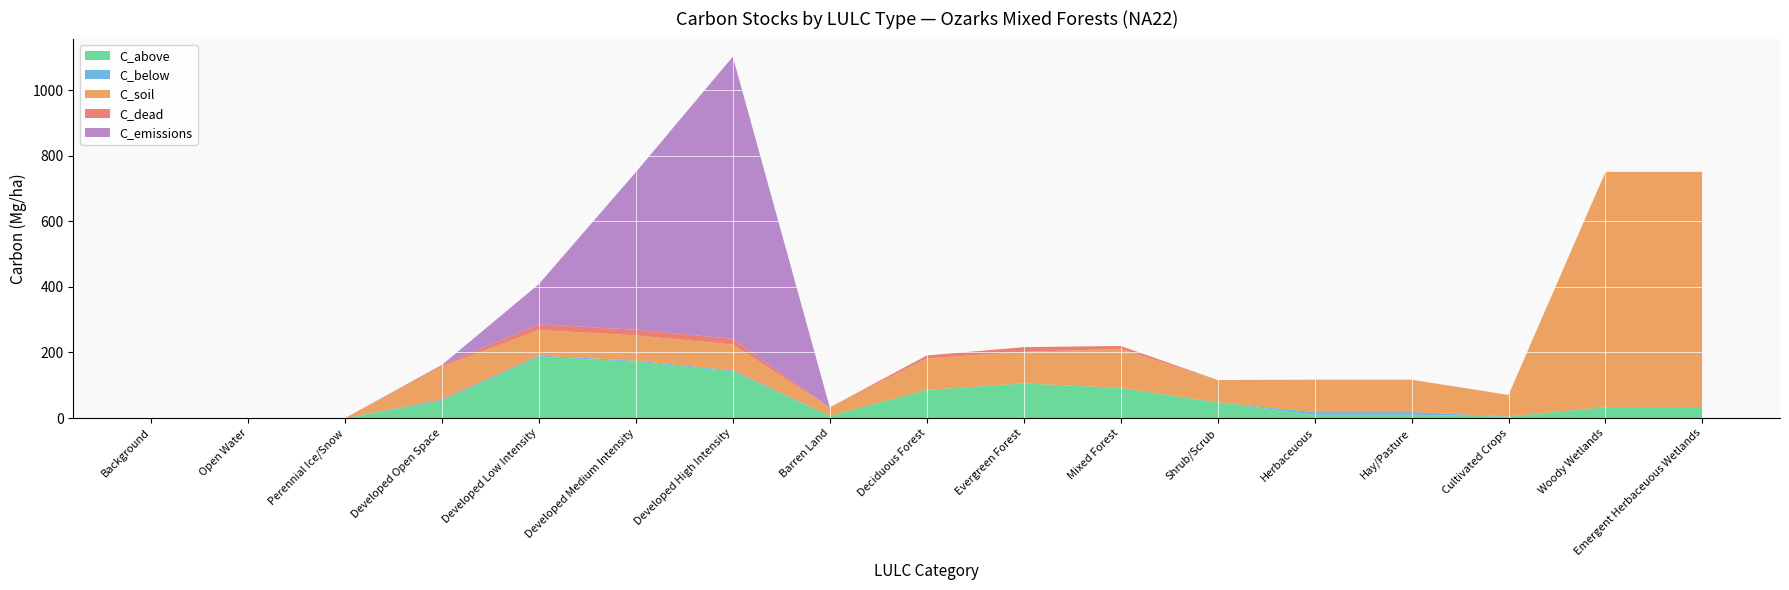

Reading right to left, list all the values displayed in this chart.

C_above: Emergent Herbaceuous Wetlands=33.5	Woody Wetlands=33.5	Cultivated Crops=4.8	Hay/Pasture=10.1	Herbaceuous=10.1	Shrub/Scrub=47.9	Mixed Forest=91.8	Evergreen Forest=105.7	Deciduous Forest=85.9	Barren Land=6.8	Developed High Intensity=142.5	Developed Medium Intensity=171.9	Developed Low Intensity=187.5	Developed Open Space=52.9	Perennial Ice/Snow=0.0	Open Water=0.0	Background=0.0
C_below: Emergent Herbaceuous Wetlands=0.0	Woody Wetlands=0.0	Cultivated Crops=0.0	Hay/Pasture=8.0	Herbaceuous=8.0	Shrub/Scrub=0.0	Mixed Forest=0.0	Evergreen Forest=0.0	Deciduous Forest=0.0	Barren Land=0.0	Developed High Intensity=2.9	Developed Medium Intensity=2.9	Developed Low Intensity=2.9	Developed Open Space=3.4	Perennial Ice/Snow=0.0	Open Water=0.0	Background=0.0
C_soil: Emergent Herbaceuous Wetlands=716.9	Woody Wetlands=716.9	Cultivated Crops=65.8	Hay/Pasture=98.8	Herbaceuous=98.8	Shrub/Scrub=68.2	Mixed Forest=119.2	Evergreen Forest=96.1	Deciduous Forest=96.1	Barren Land=25.5	Developed High Intensity=78.9	Developed Medium Intensity=77.2	Developed Low Intensity=78.0	Developed Open Space=101.0	Perennial Ice/Snow=0.0	Open Water=0.0	Background=0.0
C_dead: Emergent Herbaceuous Wetlands=0.0	Woody Wetlands=0.0	Cultivated Crops=0.0	Hay/Pasture=0.0	Herbaceuous=0.0	Shrub/Scrub=0.0	Mixed Forest=8.8	Evergreen Forest=14.4	Deciduous Forest=8.8	Barren Land=0.0	Developed High Intensity=17.3	Developed Medium Intensity=17.3	Developed Low Intensity=17.5	Developed Open Space=4.4	Perennial Ice/Snow=0.0	Open Water=0.0	Background=0.0
C_emissions: Emergent Herbaceuous Wetlands=0.0	Woody Wetlands=0.0	Cultivated Crops=0.0	Hay/Pasture=0.0	Herbaceuous=0.0	Shrub/Scrub=0.0	Mixed Forest=0.0	Evergreen Forest=0.0	Deciduous Forest=0.0	Barren Land=0.0	Developed High Intensity=860.1	Developed Medium Intensity=480.5	Developed Low Intensity=122.6	Developed Open Space=0.3	Perennial Ice/Snow=0.0	Open Water=0.0	Background=0.0